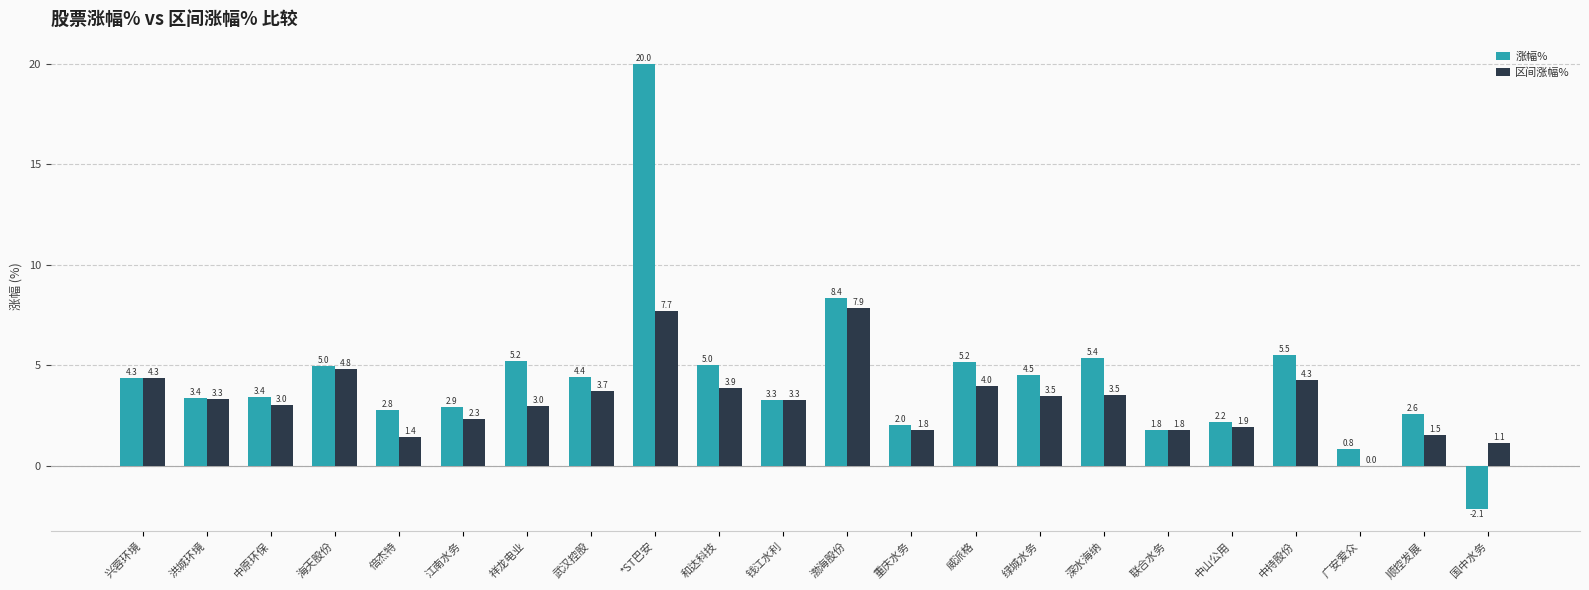

Is it true that 区间涨幅% equals 5.7 at 兴蓉环境?

False